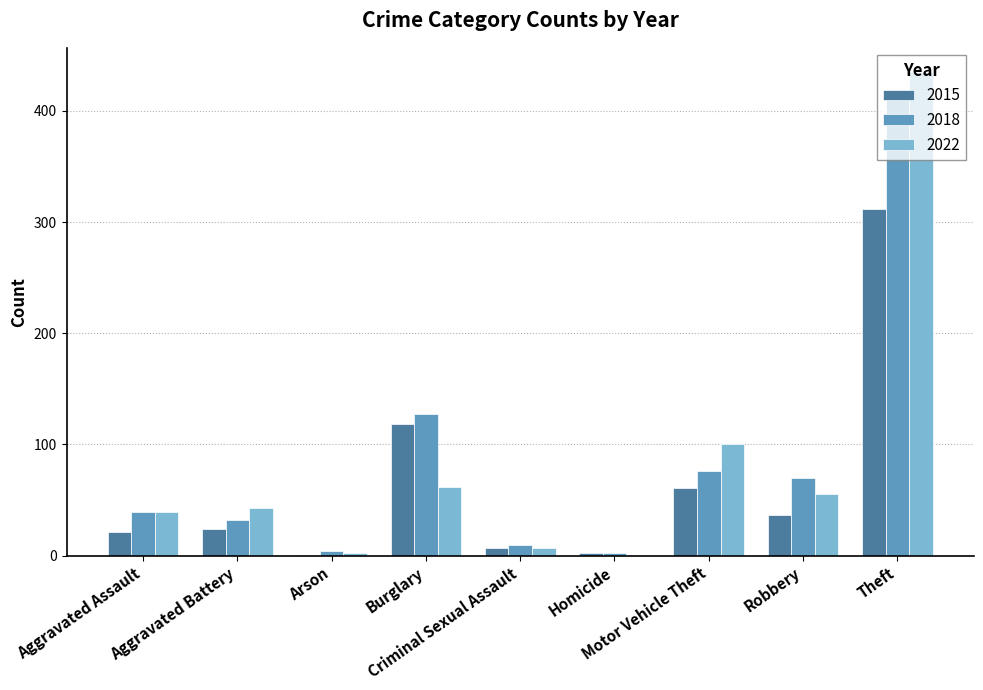

What is the sum of all 2015 values?

583